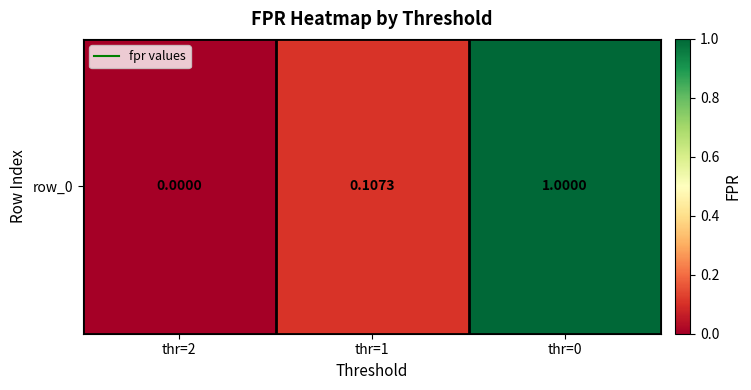

What is the sum of all values?

1.1